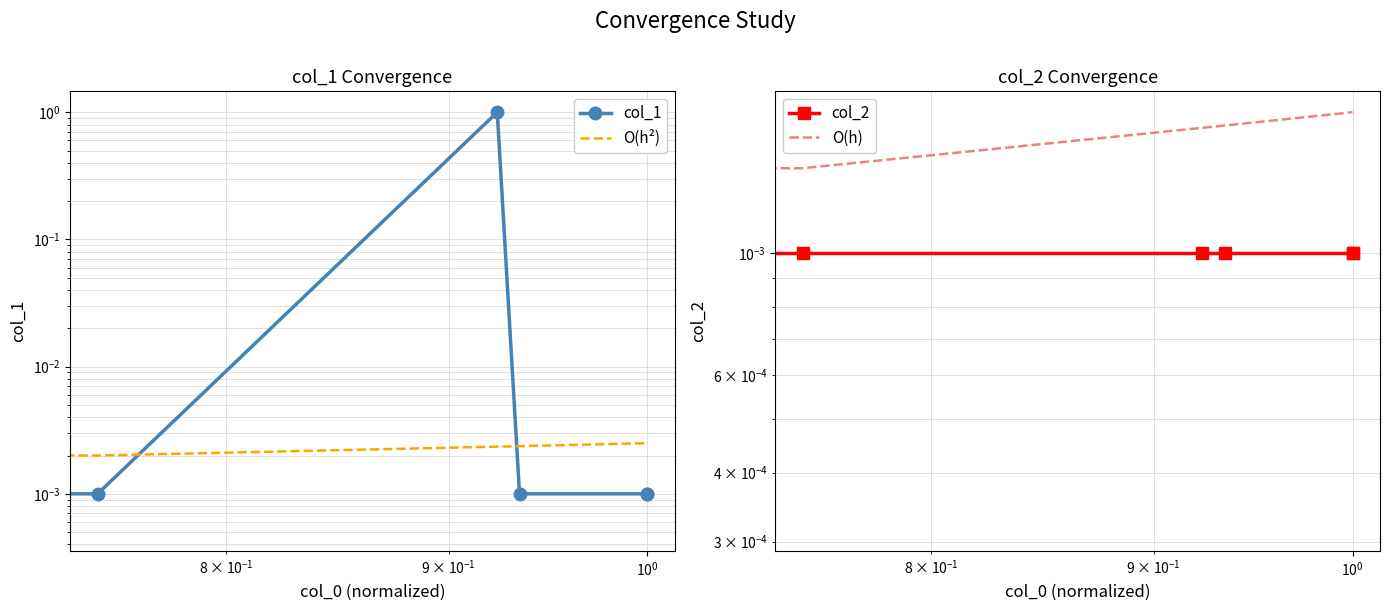

The O(h²) series shows 0.0 at $\mathdefault{10^{-2}}$. True or false?

False